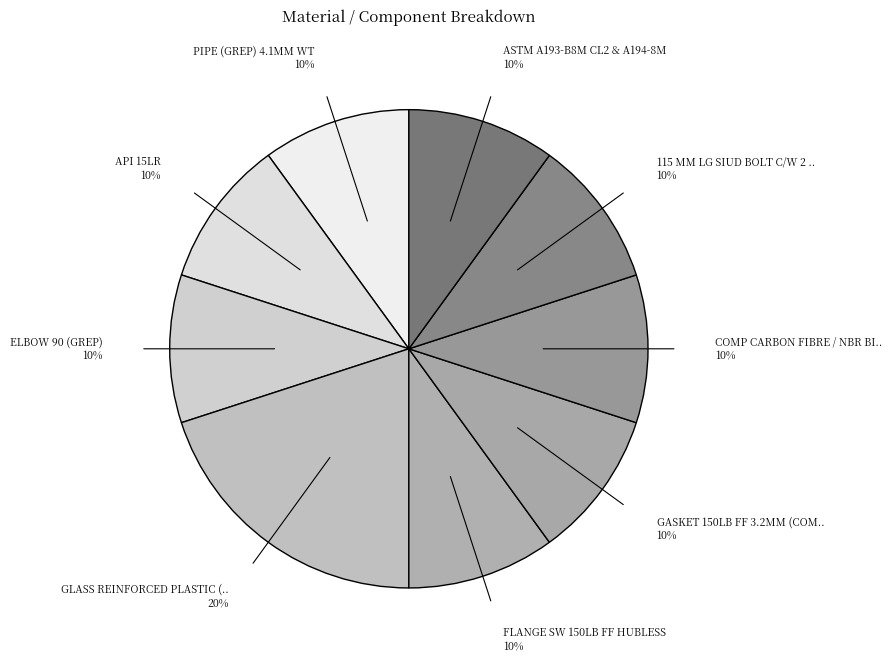

Is there any slice that represents more than half of the pie?

No